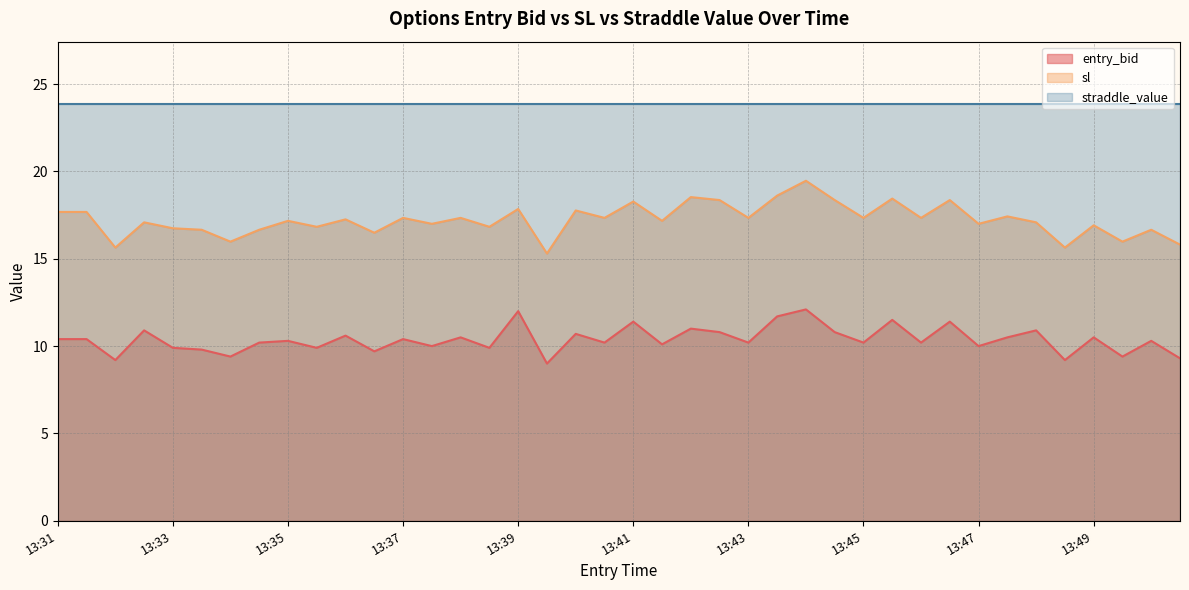

True or false: sl has a value of 4.0 at 13:35.

False